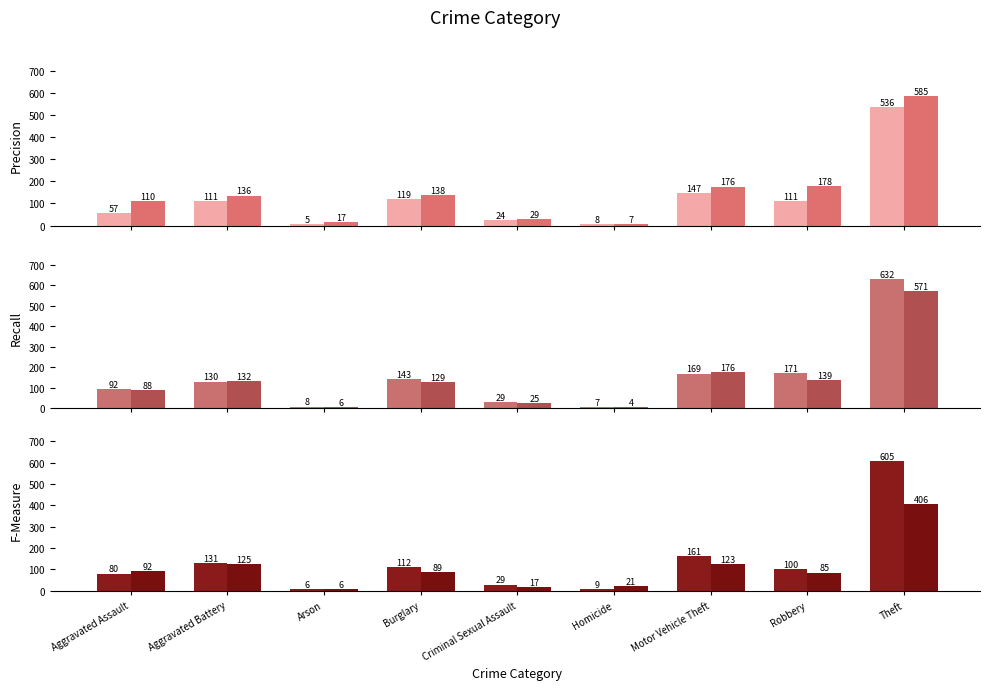

Between Motor Vehicle Theft and Theft, which series saw the biggest shift?

2017